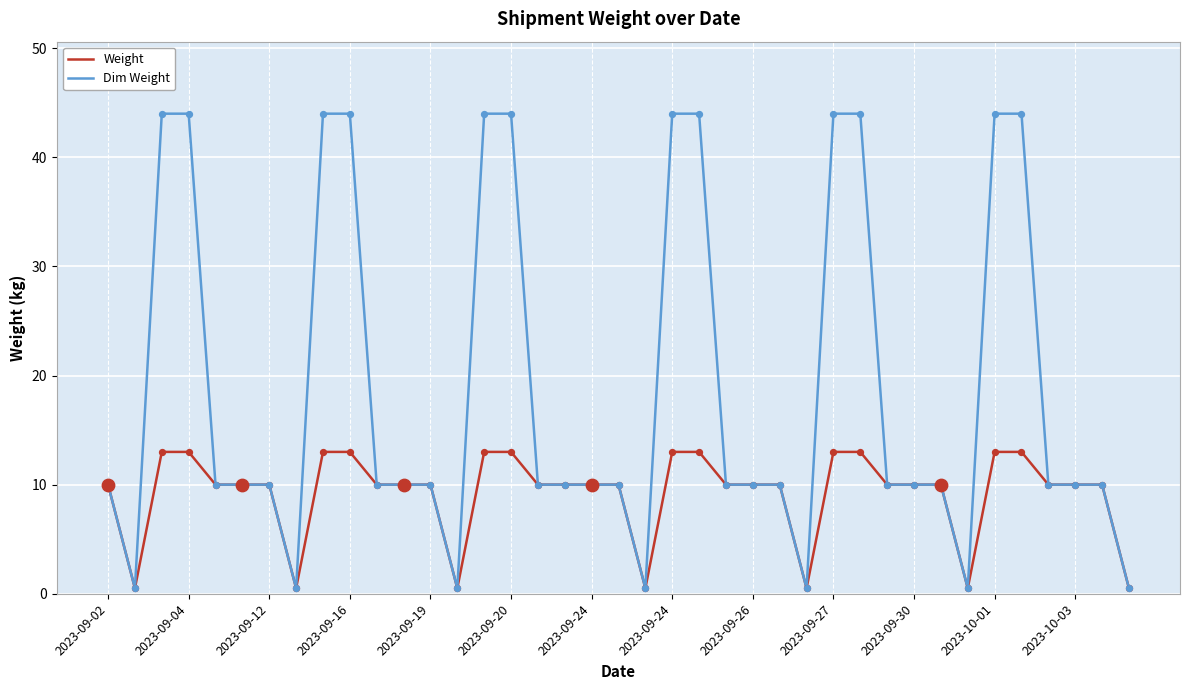

What are all the series names shown in the legend?

Weight, Dim Weight